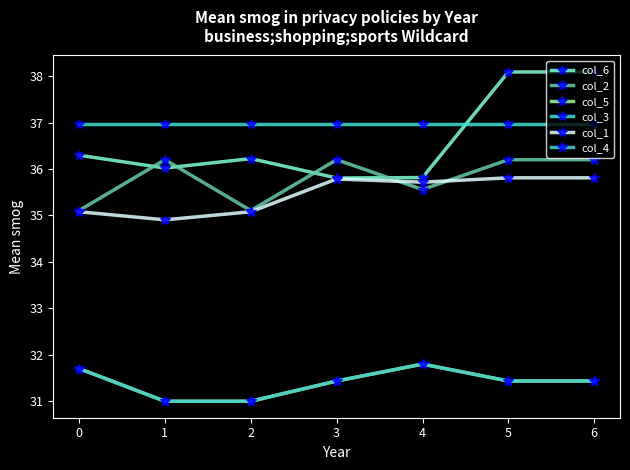

Does the chart have visible grid lines?

No